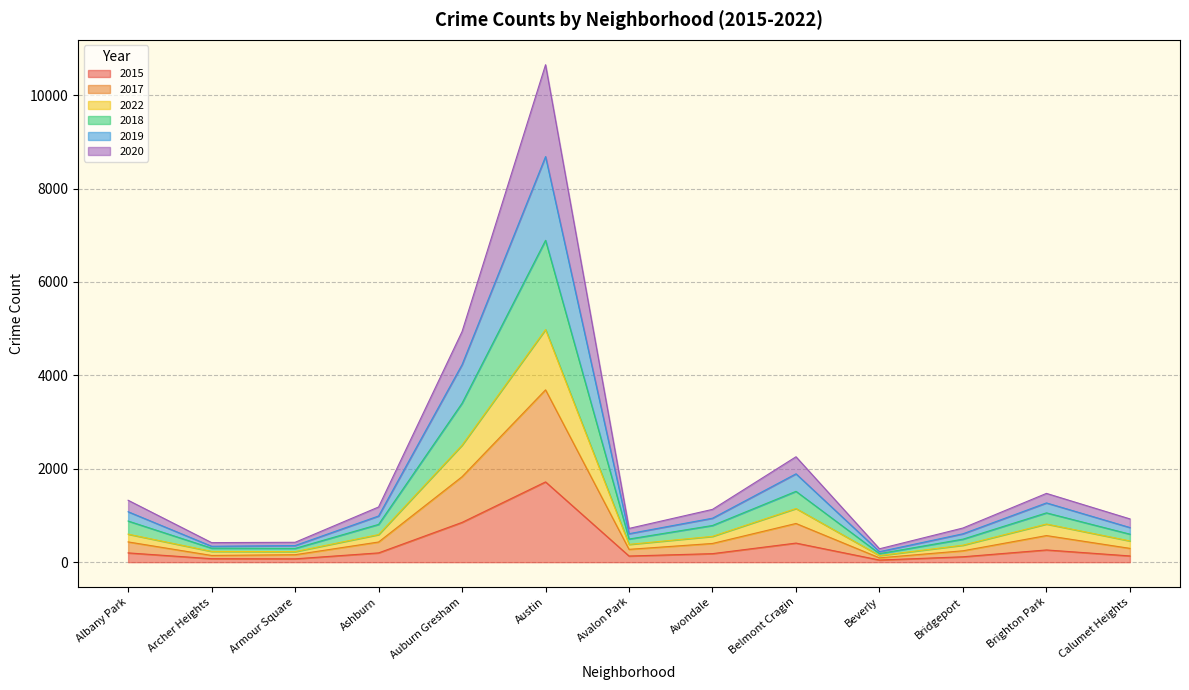

What is the smallest value displayed?

46